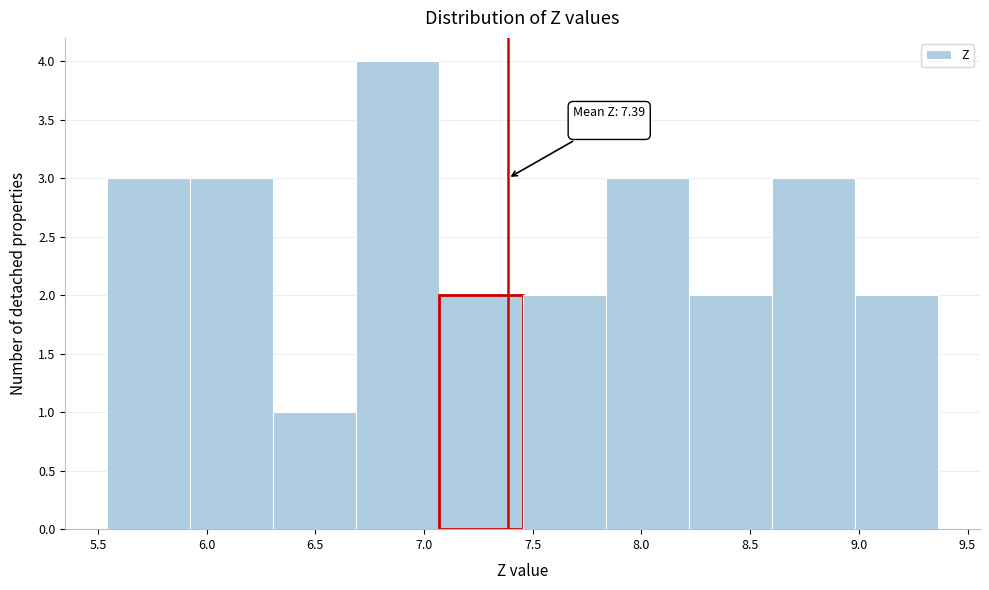

Over which range of the x-axis is the bar tallest?

6.70 to 7.05